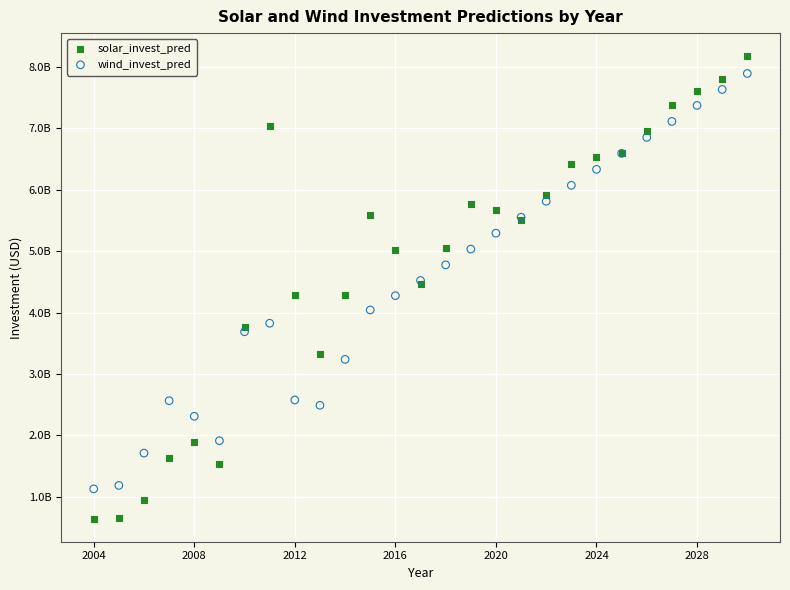

What are all the series names shown in the legend?

solar_invest_pred, wind_invest_pred